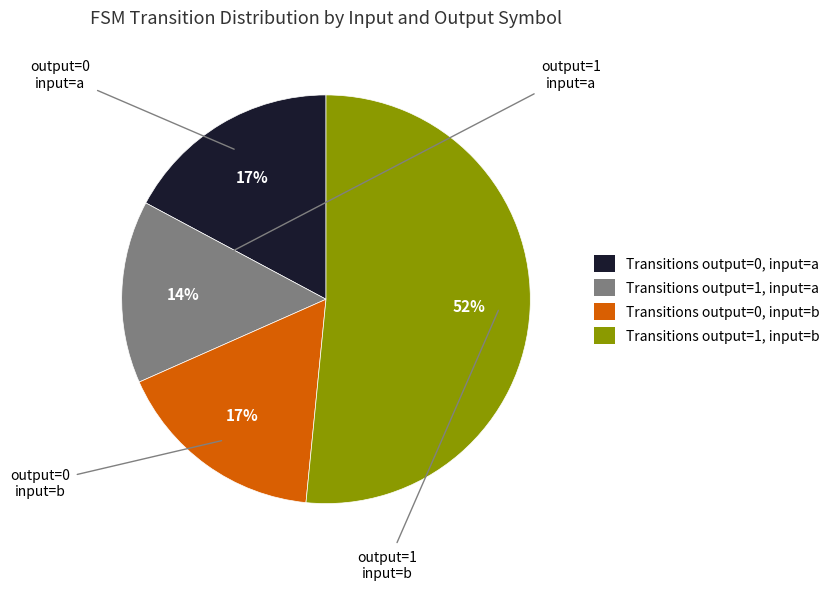

How many slices are in this pie chart?

4